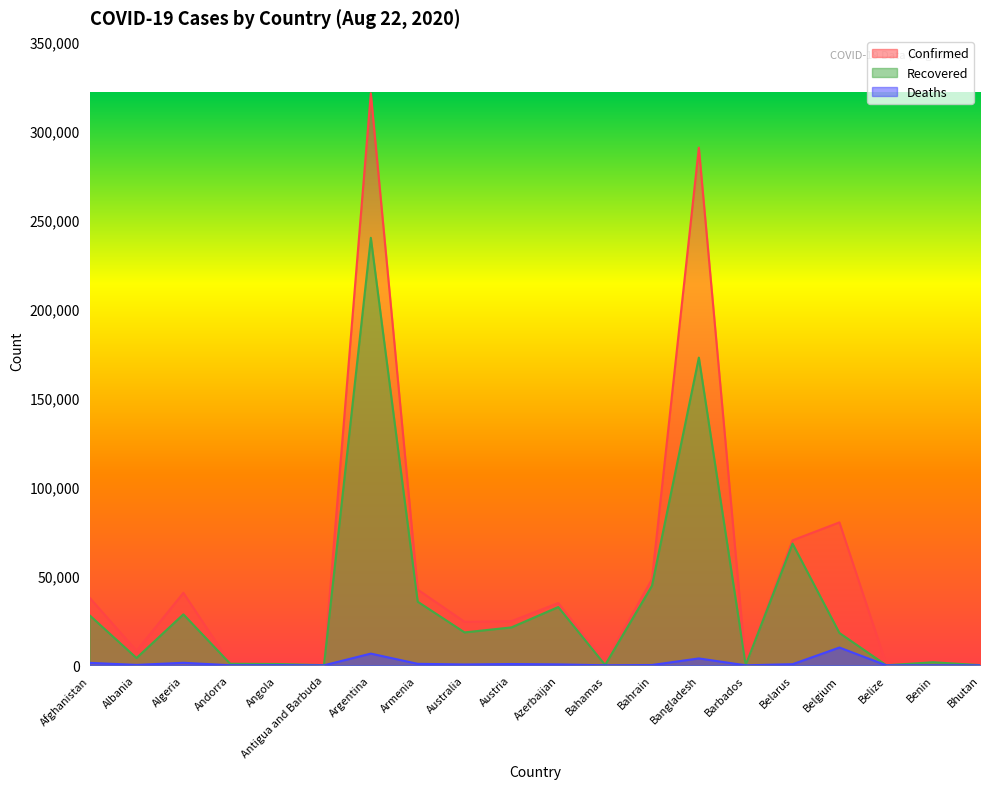

Reading right to left, extract all data points from this chart.

Confirmed: Bhutan=153	Benin=2095	Belize=605	Belgium=80178	Belarus=70111	Barbados=157	Bangladesh=290360	Bahrain=48303	Bahamas=1610	Azerbaijan=34921	Austria=24762	Australia=24407	Armenia=42477	Argentina=320884	Antigua and Barbuda=94	Angola=2044	Andorra=1045	Algeria=40667	Albania=8119	Afghanistan=37894
Recovered: Bhutan=108	Benin=1705	Belize=38	Belgium=18131	Belarus=68256	Barbados=124	Bangladesh=172615	Bahrain=44628	Bahamas=211	Azerbaijan=32682	Austria=21260	Australia=18458	Armenia=35693	Argentina=239806	Antigua and Barbuda=89	Angola=742	Andorra=875	Algeria=28587	Albania=4096	Afghanistan=28016
Deaths: Bhutan=0	Benin=39	Belize=5	Belgium=9976	Belarus=632	Barbados=7	Bangladesh=3861	Bahrain=181	Bahamas=23	Azerbaijan=512	Austria=730	Australia=472	Armenia=842	Argentina=6567	Antigua and Barbuda=3	Angola=93	Andorra=53	Algeria=1418	Albania=240	Afghanistan=1385